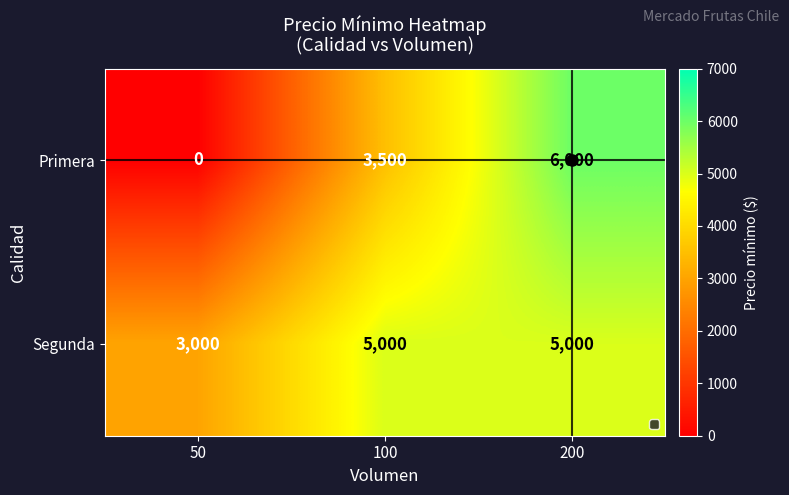

What is the approximate value of Primera at 100, to the nearest 100?

3500